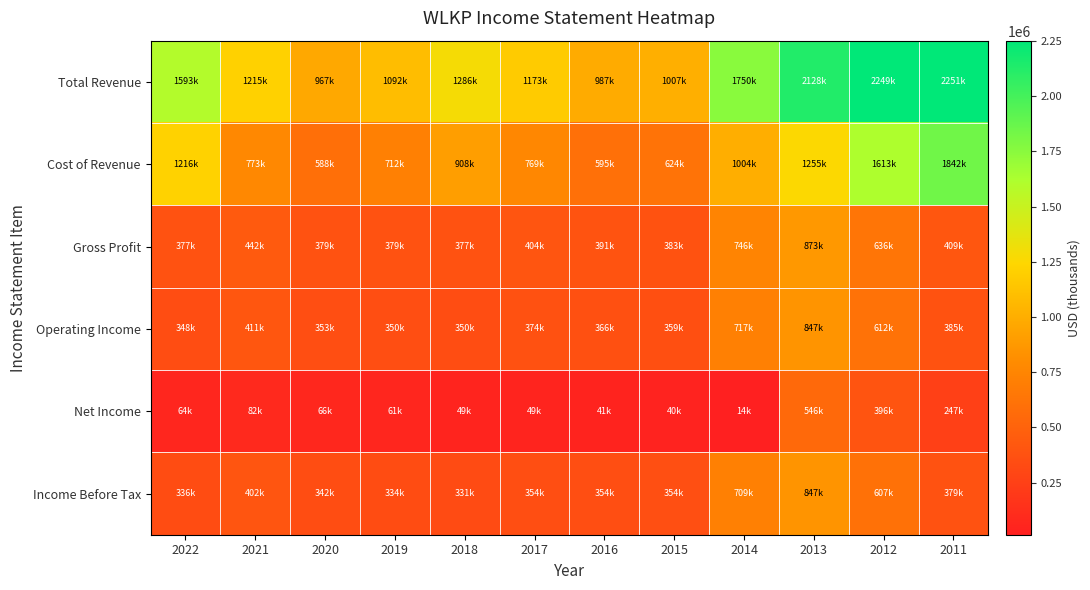

At which category is the sum across all series the highest?

2013